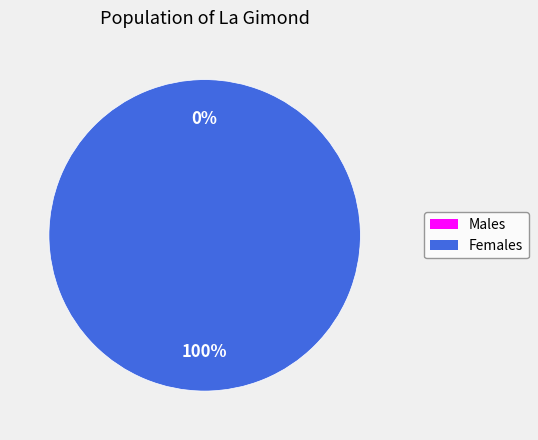

What is the change in value from 0 to 1?

+1